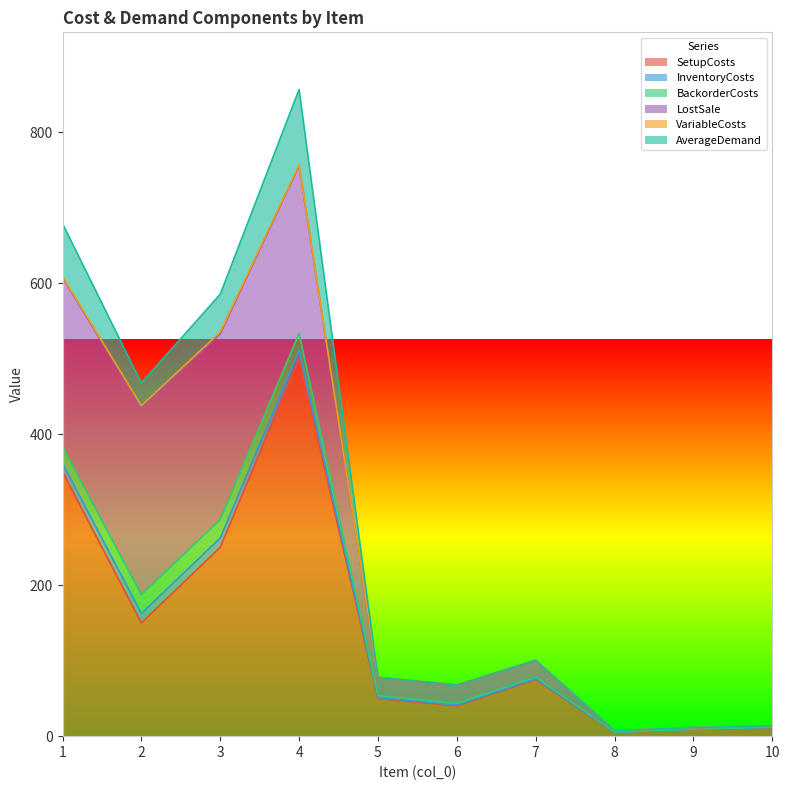

At how many categories does at least one series exceed 438?

1